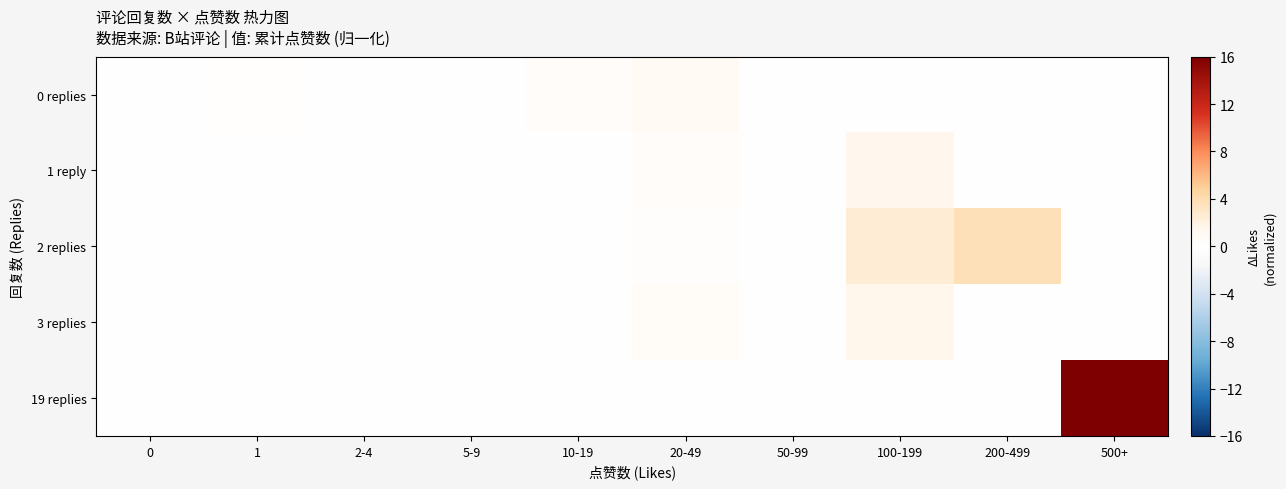

Which series has the widest spread of values?

19 replies